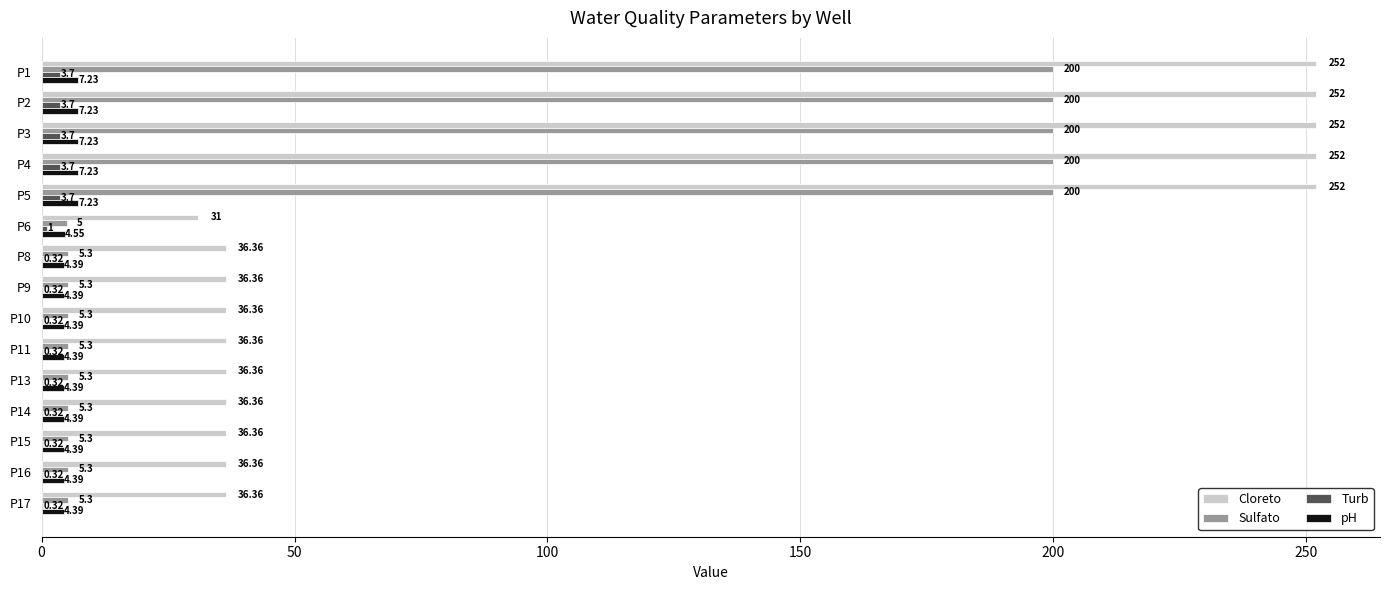

Is the value of Turb at P5 greater than the value of pH at P3?

No